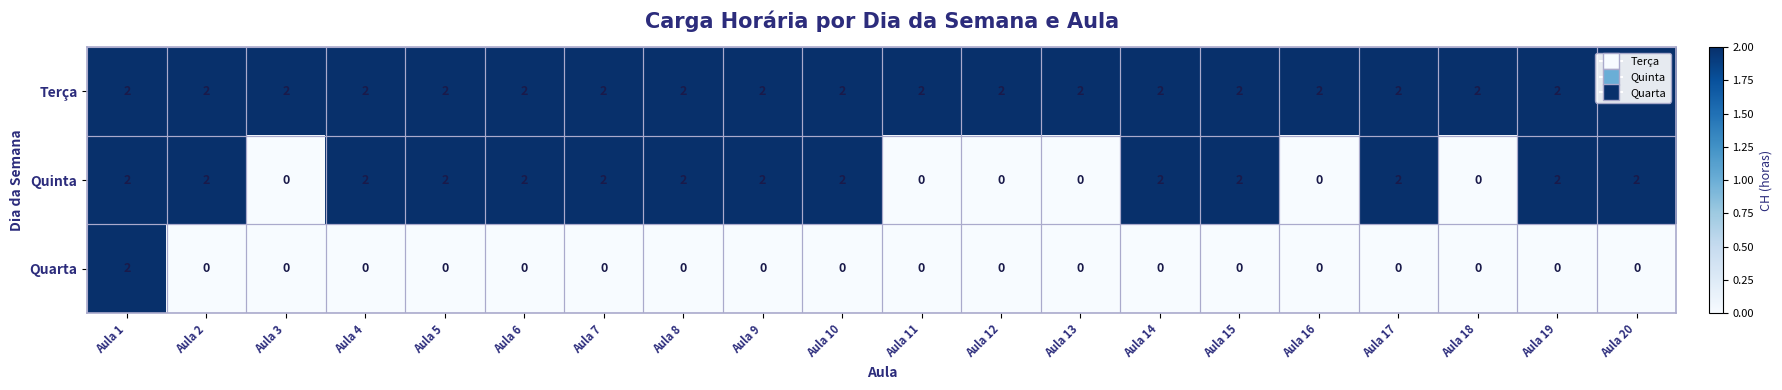

What is the sum of all Terça values?

40